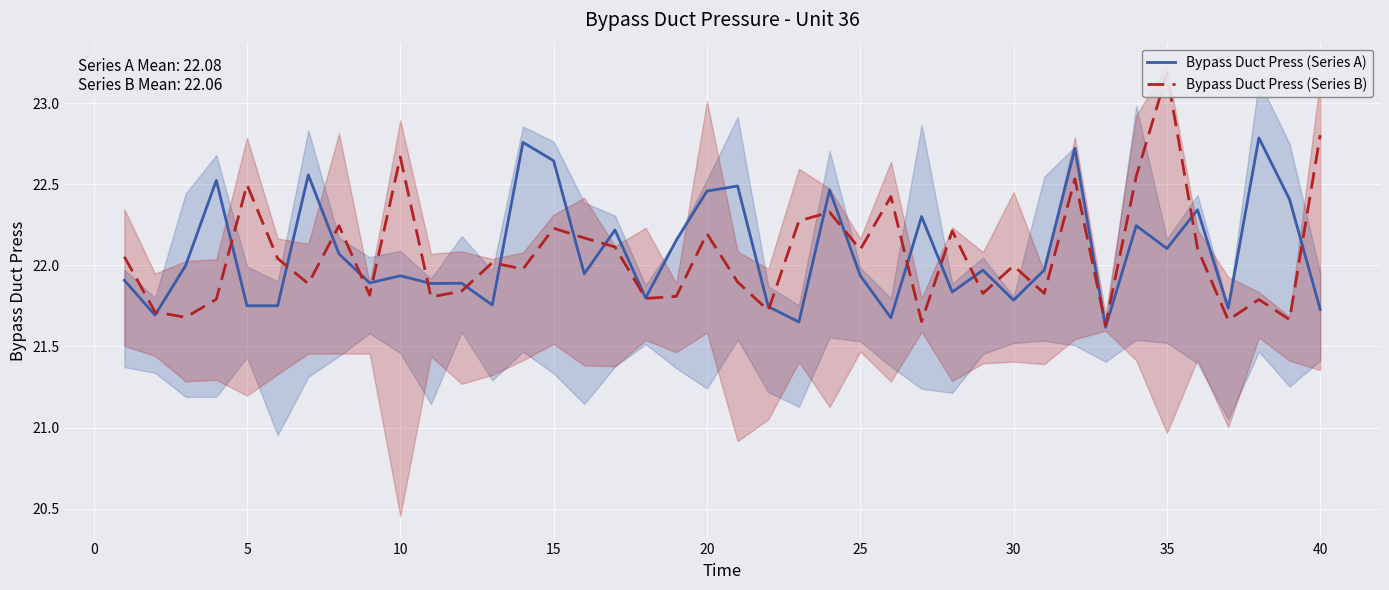

What is the minimum value for Bypass Duct Press (Series A)?

21.6